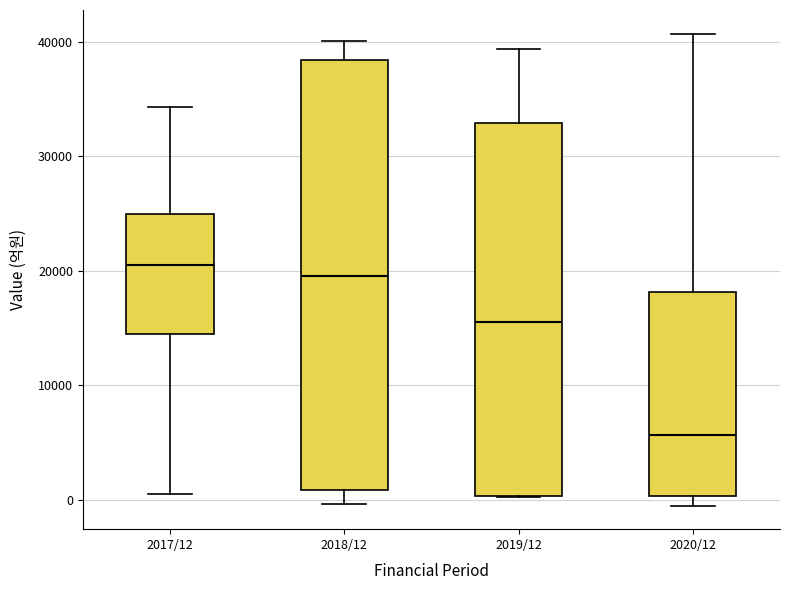

Which box is the tallest, from its lower edge to its upper edge?

2018/12